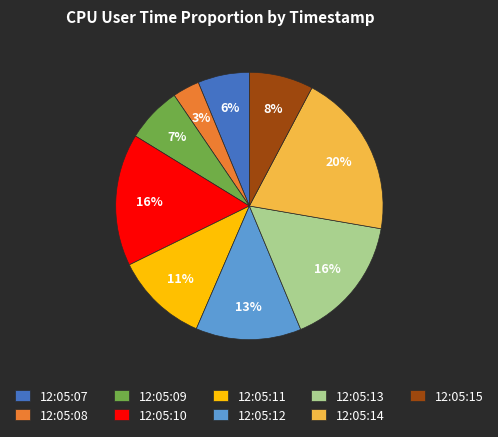

To the nearest percent, what is the difference between the 12:05:09 and 12:05:13 slice percentages?

9%